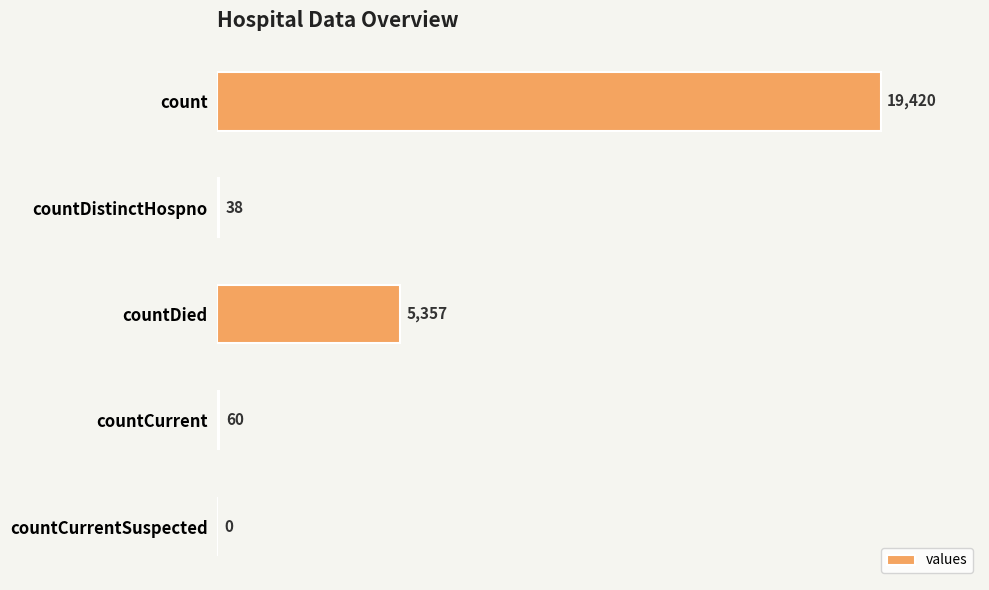

Is it true that the value at countDied is 5357?

True